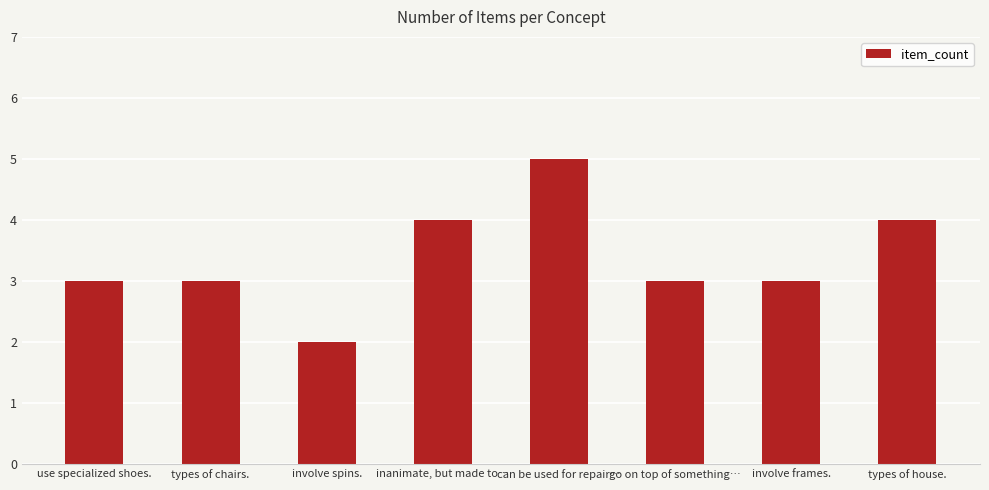

How many data points does each series have?

8